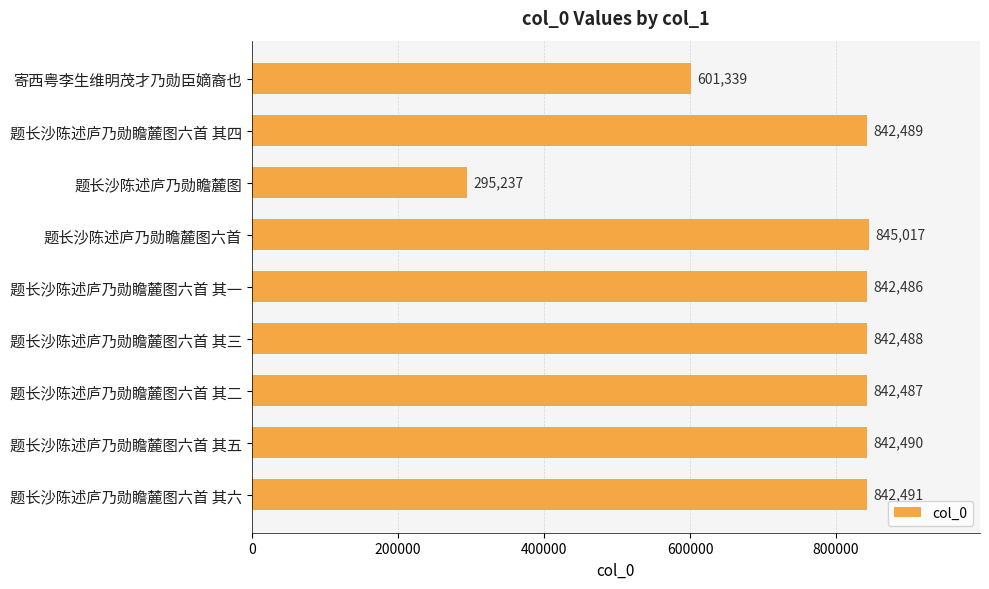

List the labels in order of value, smallest first.

题长沙陈述庐乃勋瞻麓图, 寄西粤李生维明茂才乃勋臣嫡裔也, 题长沙陈述庐乃勋瞻麓图六首 其一, 题长沙陈述庐乃勋瞻麓图六首 其二, 题长沙陈述庐乃勋瞻麓图六首 其三, 题长沙陈述庐乃勋瞻麓图六首 其四, 题长沙陈述庐乃勋瞻麓图六首 其五, 题长沙陈述庐乃勋瞻麓图六首 其六, 题长沙陈述庐乃勋瞻麓图六首